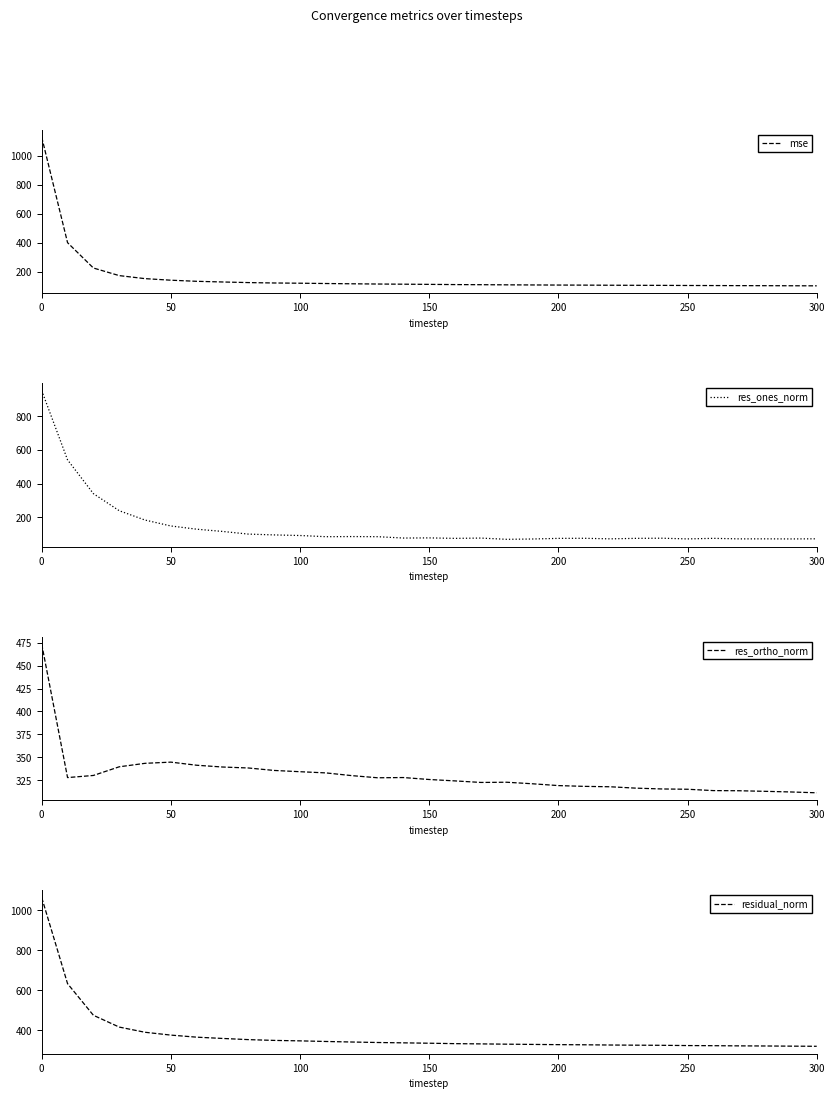

The mse series shows 239.7 at 50. True or false?

False